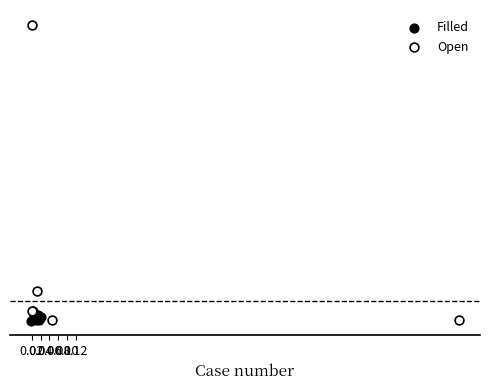

What are all the series names shown in the legend?

Filled, Open